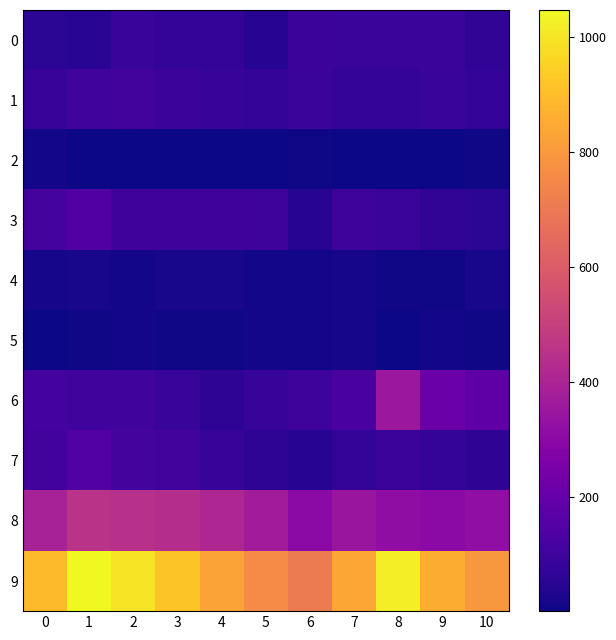

Reading left to right, list all the values displayed in this chart.

0: 0=56	1=54	2=85	3=73	4=73	5=49	6=94	7=90	8=89	9=88	10=68
1: 0=81	1=104	2=108	3=93	4=79	5=77	6=89	7=76	8=77	9=86	10=72
2: 0=11	1=4	2=5	3=2	4=1	5=1	6=6	7=3	8=2	9=2	10=7
3: 0=119	1=147	2=103	3=100	4=101	5=98	6=48	7=98	8=90	9=68	10=57
4: 0=17	1=20	2=13	3=21	4=18	5=10	6=13	7=16	8=6	9=9	10=20
5: 0=3	1=9	2=13	3=7	4=7	5=12	6=11	7=15	8=3	9=12	10=7
6: 0=114	1=106	2=105	3=83	4=59	5=79	6=97	7=125	8=349	9=213	10=180
7: 0=108	1=151	2=118	3=110	4=82	5=59	6=48	7=71	8=92	9=74	10=64
8: 0=386	1=452	2=446	3=431	4=408	5=372	6=301	7=347	8=314	9=303	10=319
9: 0=895	1=1047	2=996	3=920	4=828	5=757	6=707	7=841	8=1022	9=855	10=794